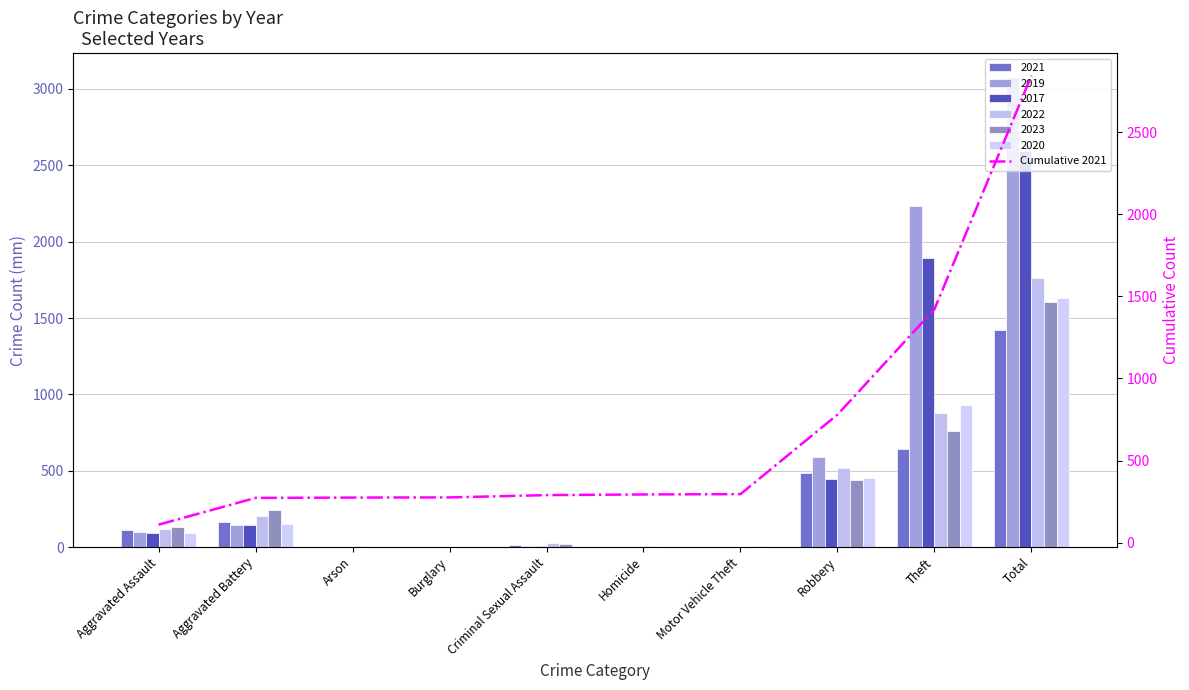

Between Robbery and Theft, which is larger?

Theft